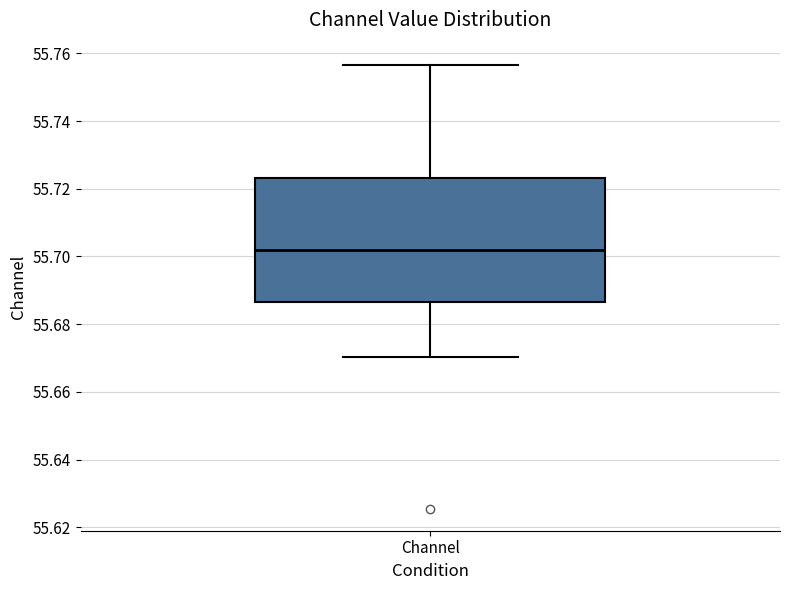

Where does the upper whisker of the box for Channel end on the y-axis? The values are not printed on the chart, so give them approximately, as read against the axis.

55.756